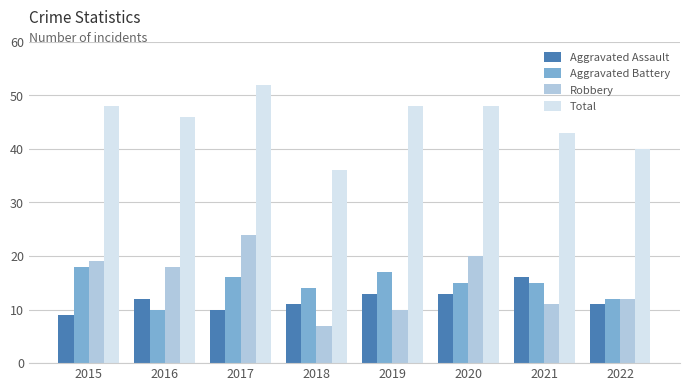

At which label does Total reach its minimum?

2018